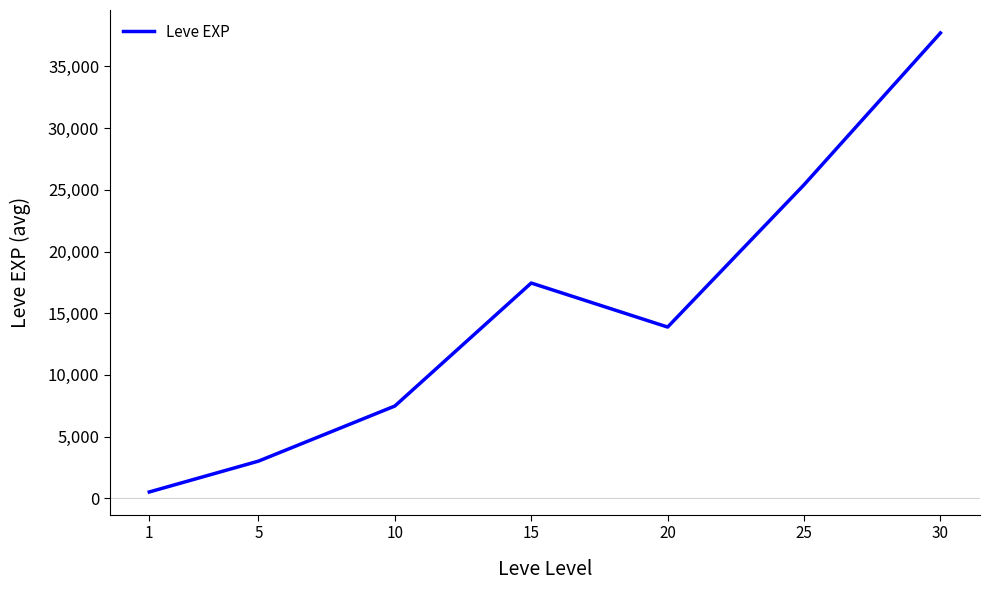

Rank the categories by value from highest to lowest.

30, 25, 15, 20, 10, 5, 1